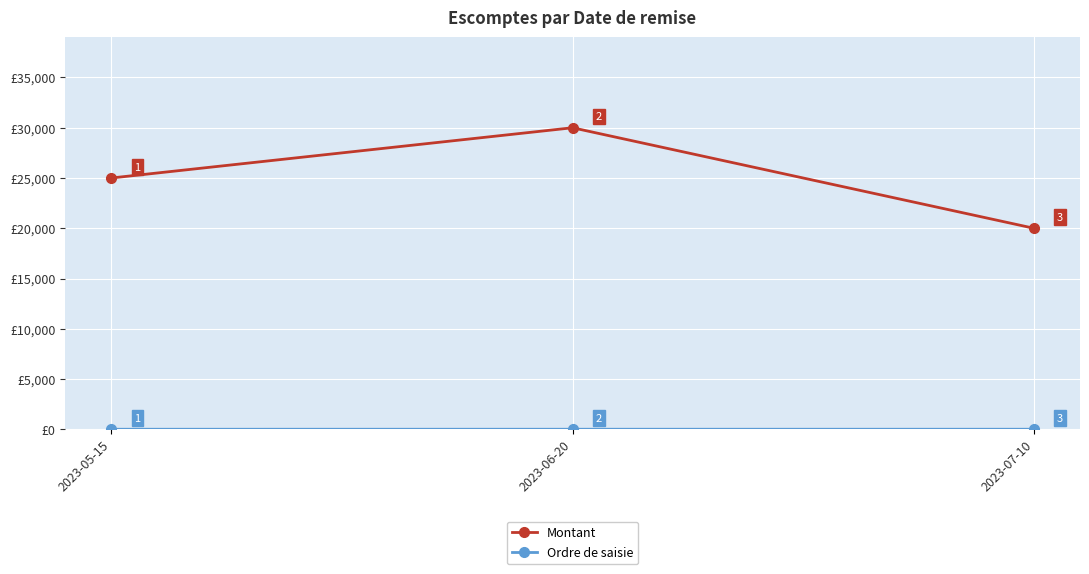

The Montant series shows 8845 at 2023-05-15. True or false?

False